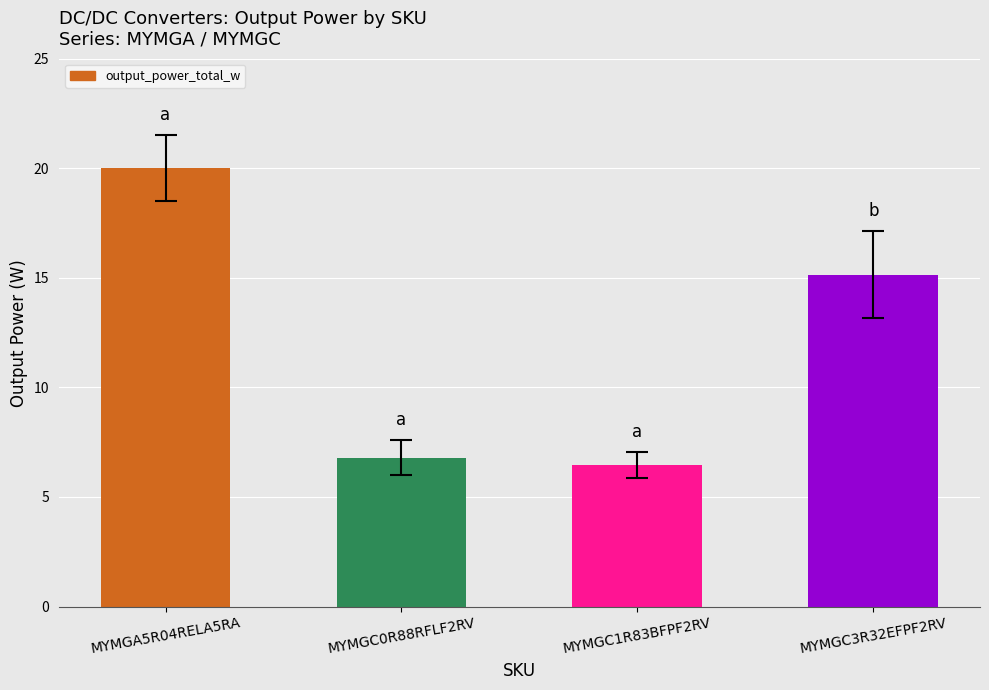

What is the average value?

12.1